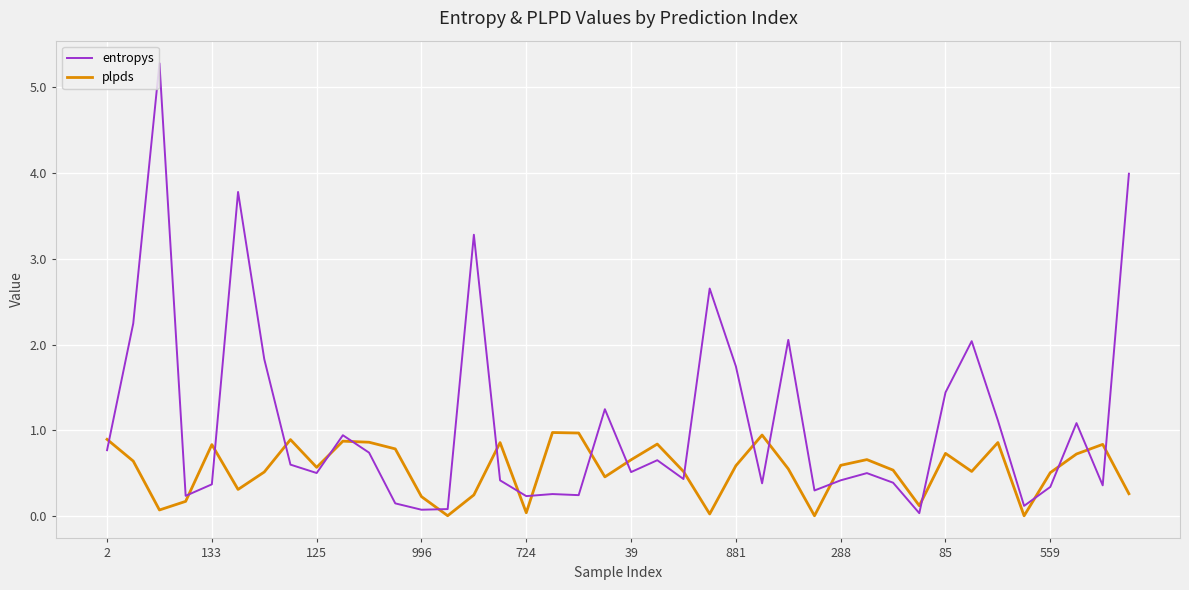

Which series has the largest total across all categories?

entropys